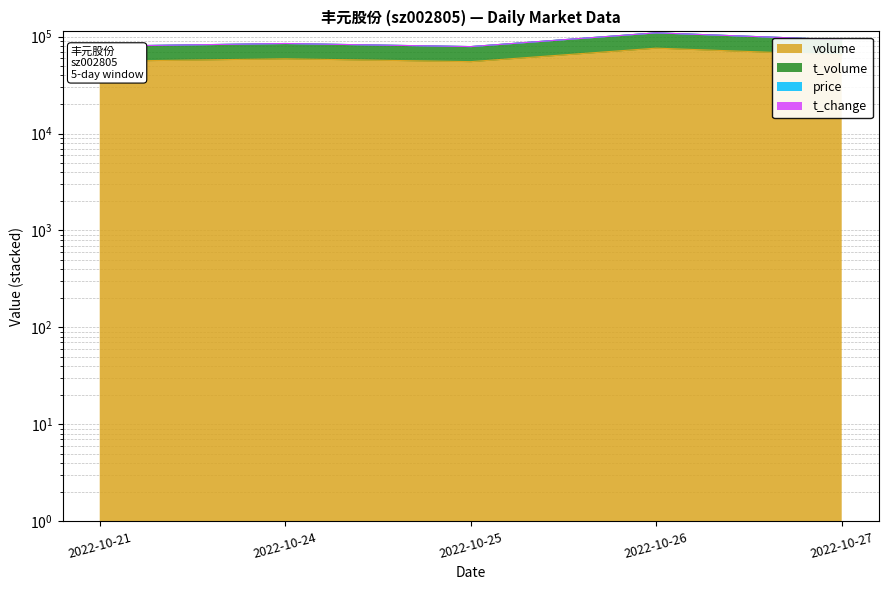

Reading left to right, list all the values displayed in this chart.

volume: 2022-10-21=55558.0	2022-10-24=58957.0	2022-10-25=55098.0	2022-10-26=75899.0	2022-10-27=64741.0
t_volume: 2022-10-21=79571.4	2022-10-24=84761.5	2022-10-25=78784.3	2022-10-26=109182.2	2022-10-27=92654.7
t_change: 2022-10-21=79529.0	2022-10-24=84718.0	2022-10-25=78741.0	2022-10-26=109139.0	2022-10-27=92612.0